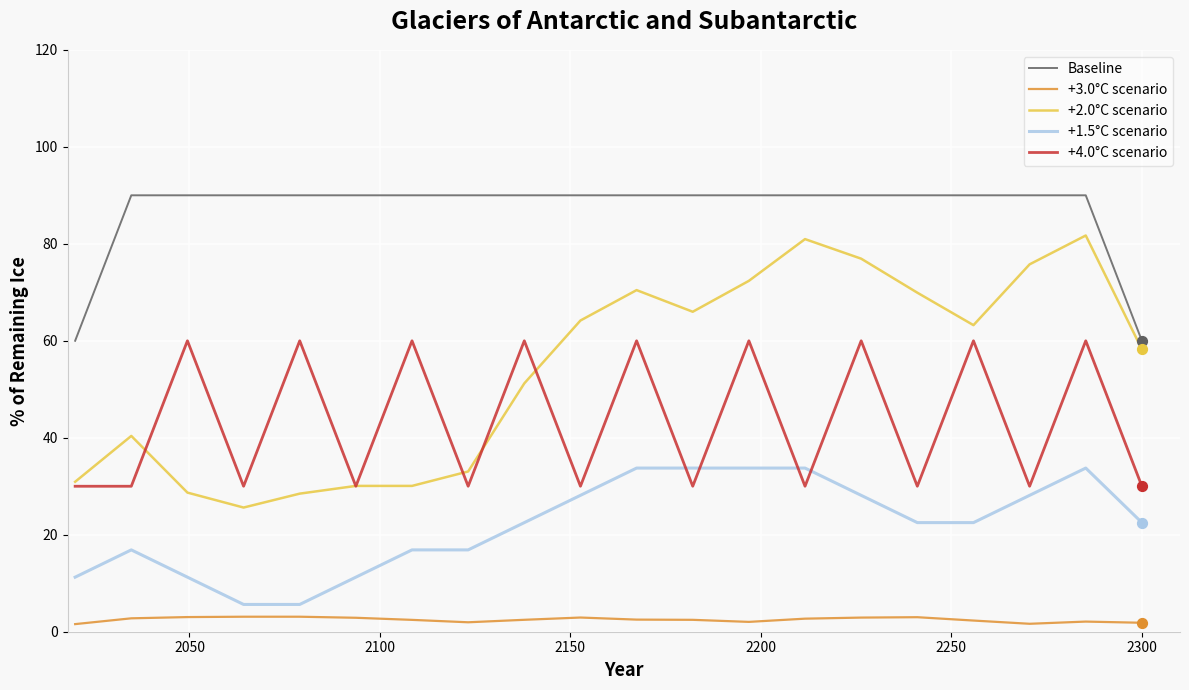

Which series has the largest total across all categories?

Baseline